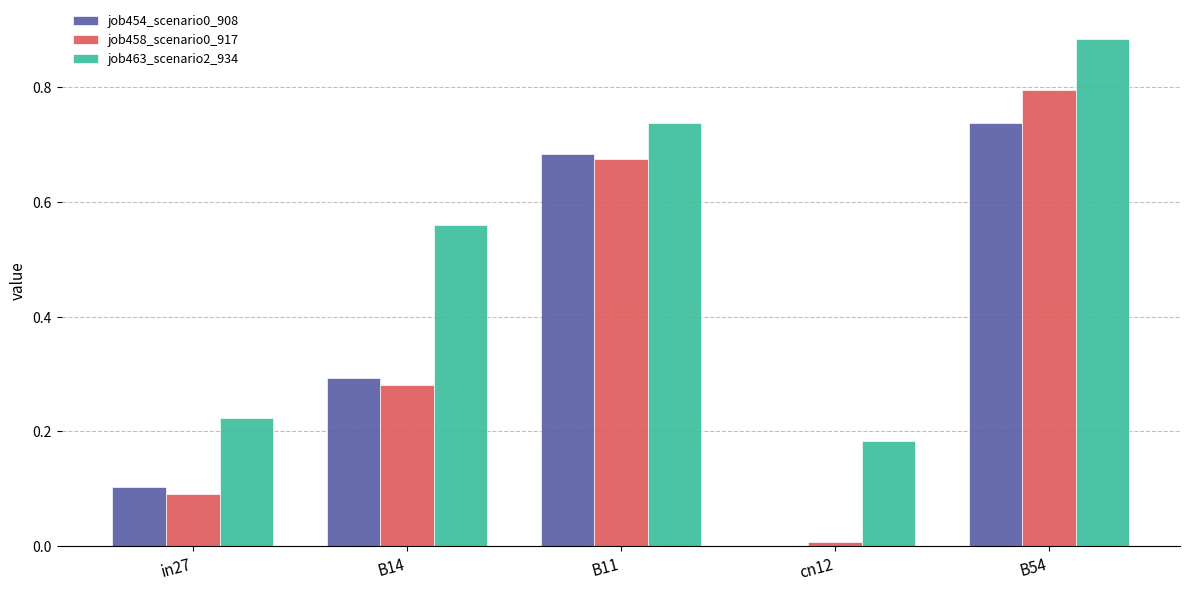

At which category is the sum across all series the highest?

B54